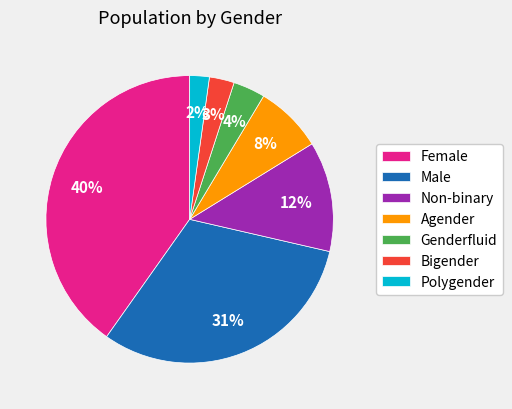

How many segments does this pie chart have?

7